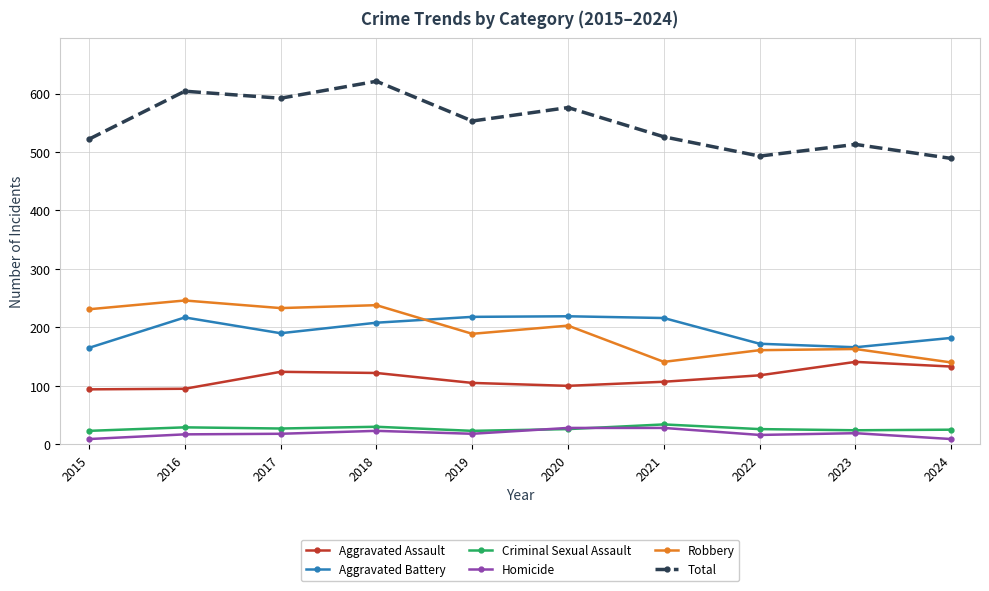

True or false: Homicide has a value of 9 at 2015.

True